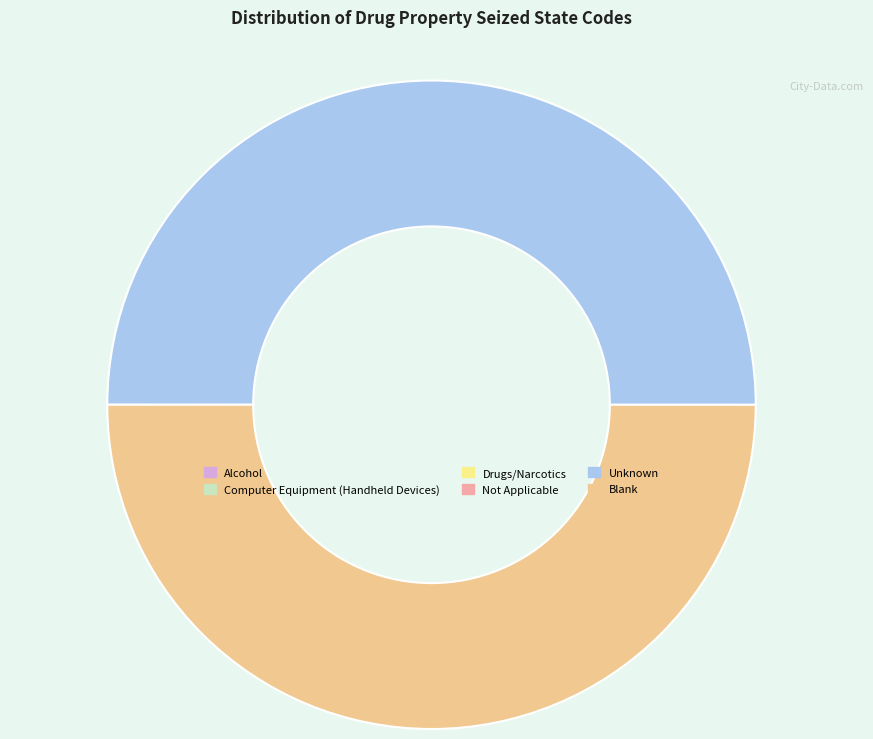

True or false: Blank accounts for 57% of the total.

False